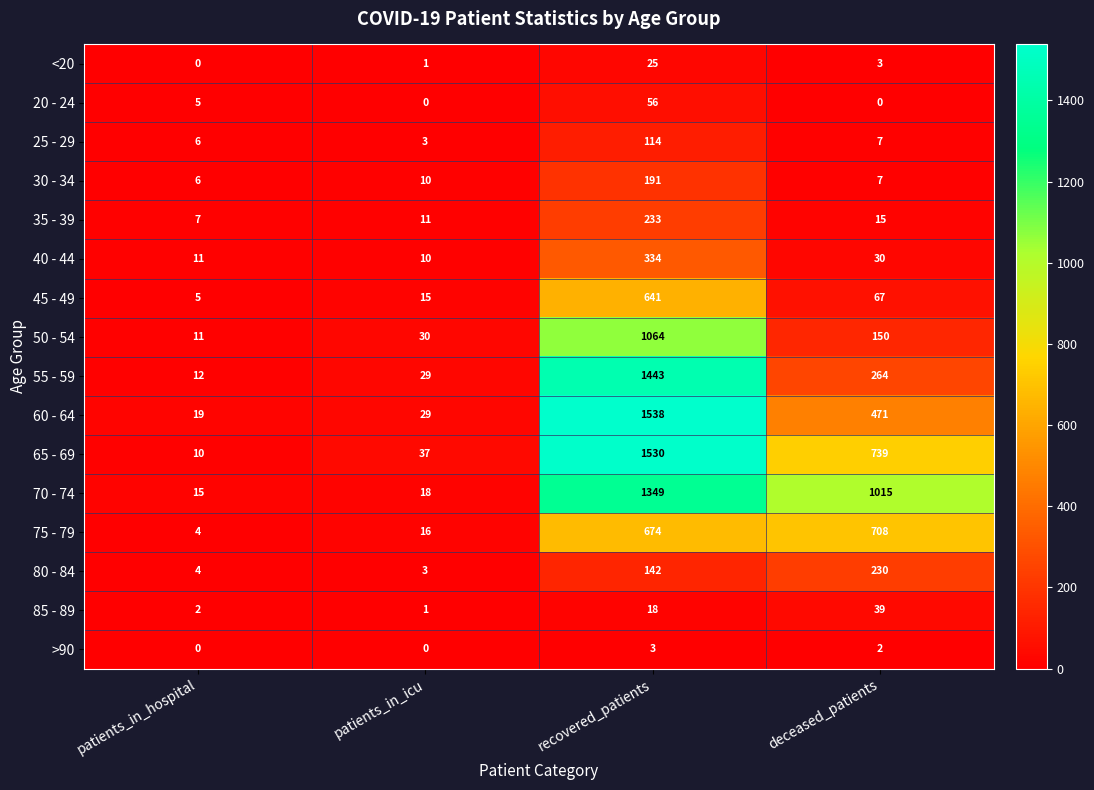

What is the difference between the second highest and minimum values in the 50 - 54 series?

139